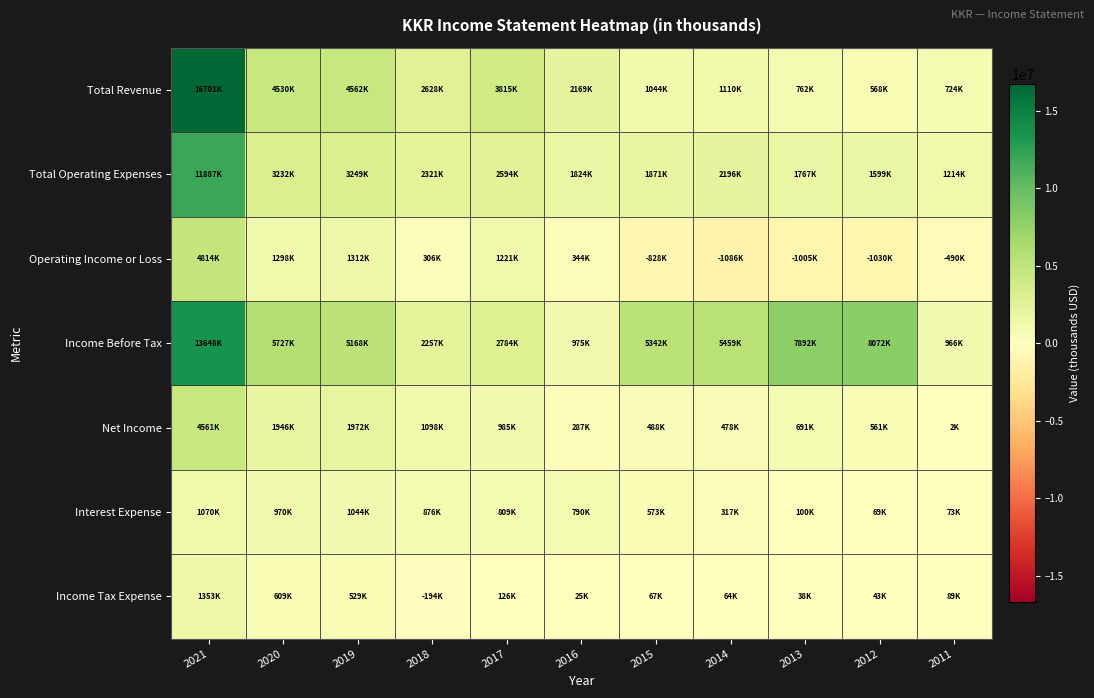

Reading right to left, extract all data points from this chart.

Total Revenue: 2011=723600	2012=568400	2013=762500	2014=1110000	2015=1043800	2016=2168700	2017=3814700	2018=2627800	2019=4561800	2020=4530300	2021=16700700
Total Operating Expenses: 2011=1214000	2012=1598800	2013=1767100	2014=2196100	2015=1871200	2016=1824200	2017=2594100	2018=2321400	2019=3249300	2020=3232500	2021=11887100
Operating Income or Loss: 2011=-490400	2012=-1030300	2013=-1004600	2014=-1086100	2015=-827500	2016=344500	2017=1220600	2018=306400	2019=1312500	2020=1297800	2021=4813600
Income Before Tax: 2011=965700	2012=8071600	2013=7892200	2014=5458700	2015=5341700	2016=975200	2017=2784400	2018=2256800	2019=5168300	2020=5726700	2021=13648400
Net Income: 2011=1900	2012=560800	2013=691200	2014=477600	2015=488500	2016=287100	2017=984900	2018=1097700	2019=1971700	2020=1946000	2021=4560800
Interest Expense: 2011=72800	2012=69200	2013=99600	2014=317200	2015=573200	2016=790000	2017=808900	2018=876000	2019=1043600	2020=969900	2021=1070400
Income Tax Expense: 2011=89200	2012=43400	2013=37900	2014=63700	2015=66600	2016=24600	2017=126400	2018=-194100	2019=528800	2020=609100	2021=1353300